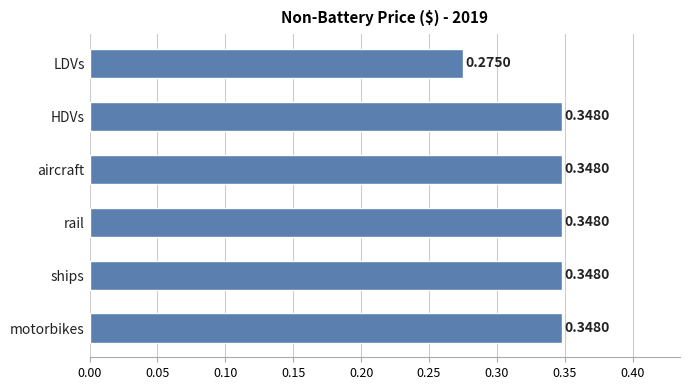

Which label corresponds to the smallest value in the chart?

LDVs